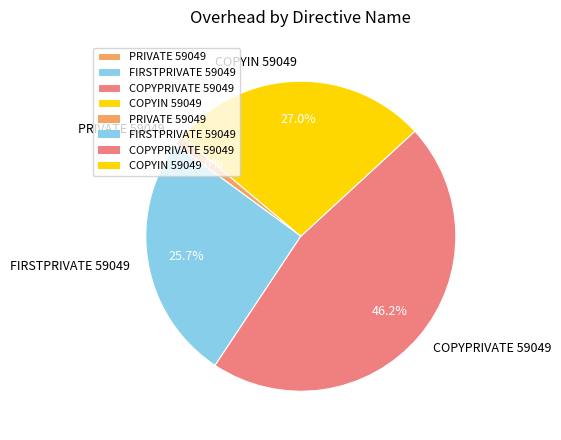

Approximately how many times larger is the value at COPYIN 59049 compared to COPYPRIVATE 59049?

0.6